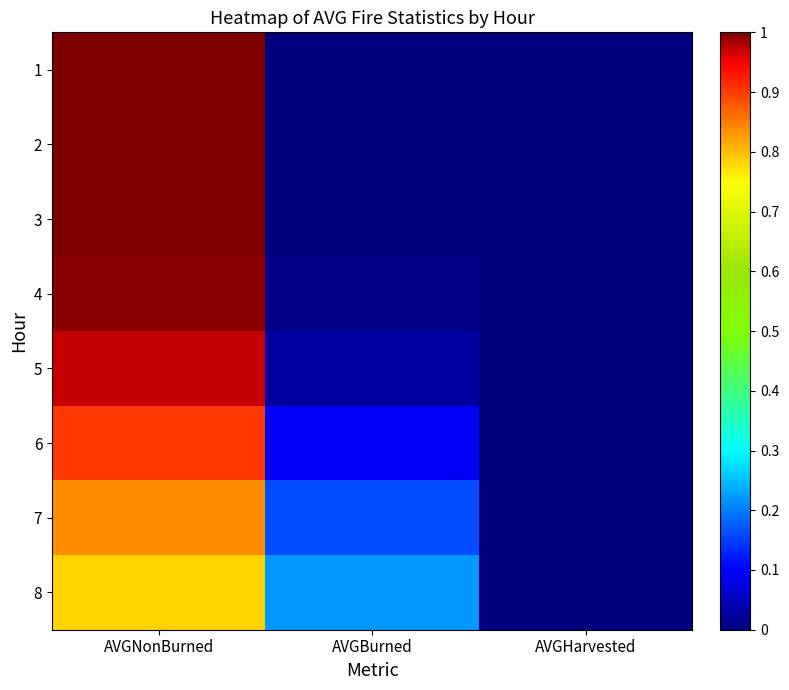

How many series are shown in this chart?

8